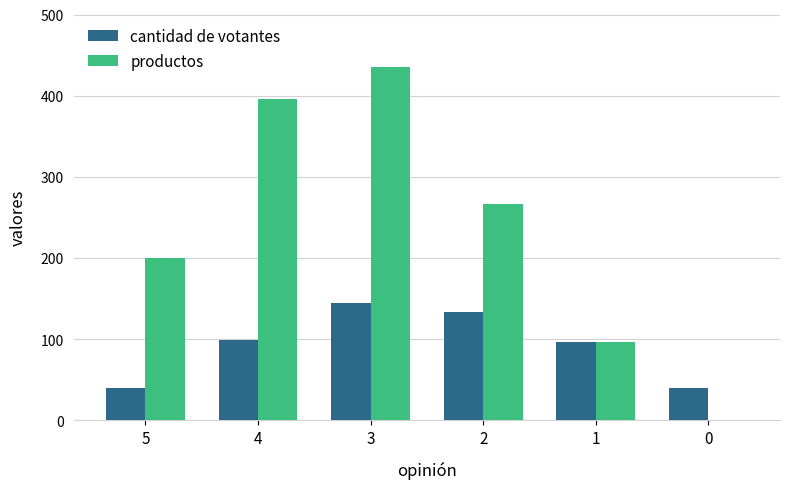

True or false: productos has a value of 0 at 0.

True